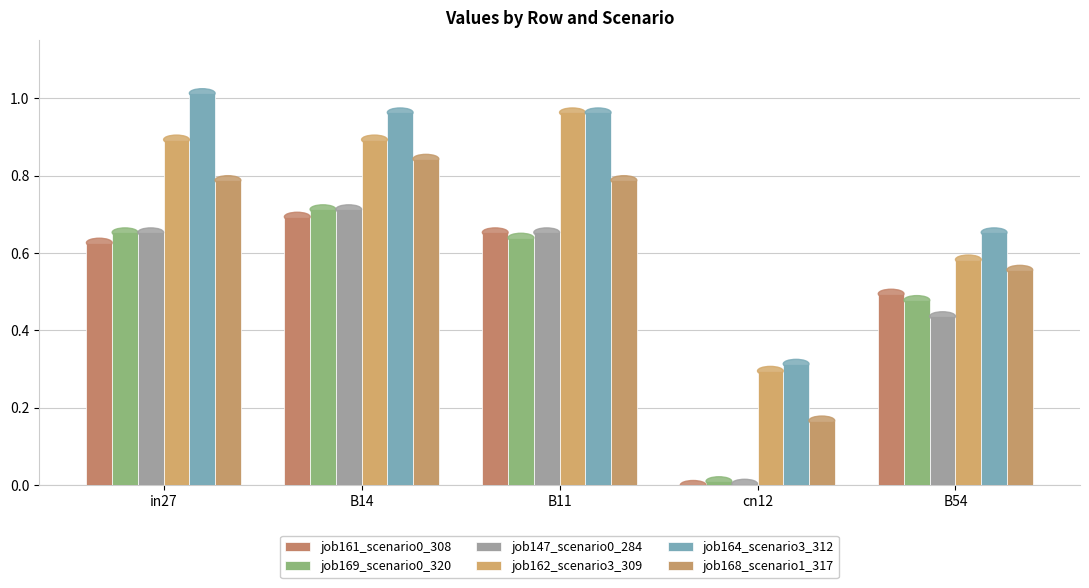

At which category is the sum across all series the highest?

B14